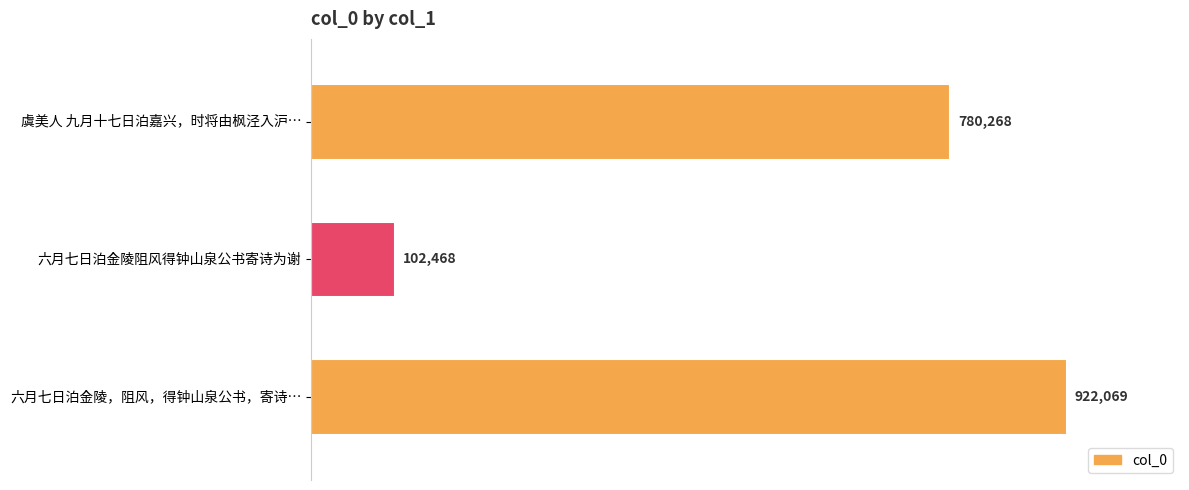

Are the bars horizontal?

Yes